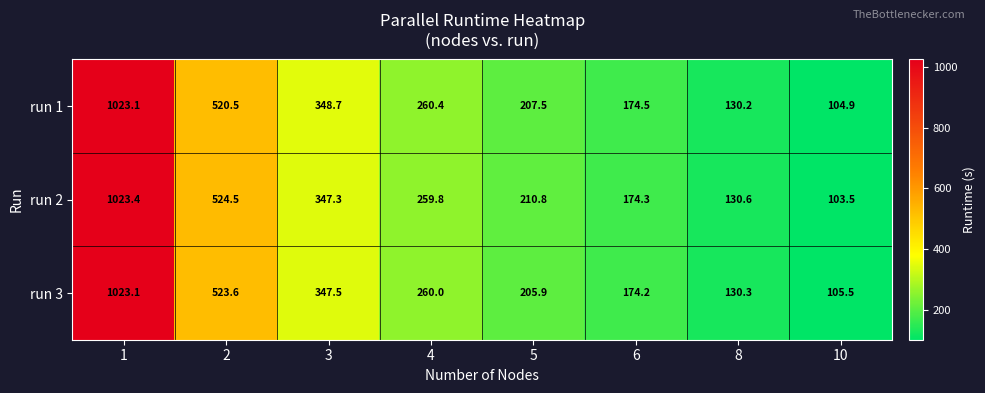

What is the sum of the run 2 values at 2 and 6?

698.8